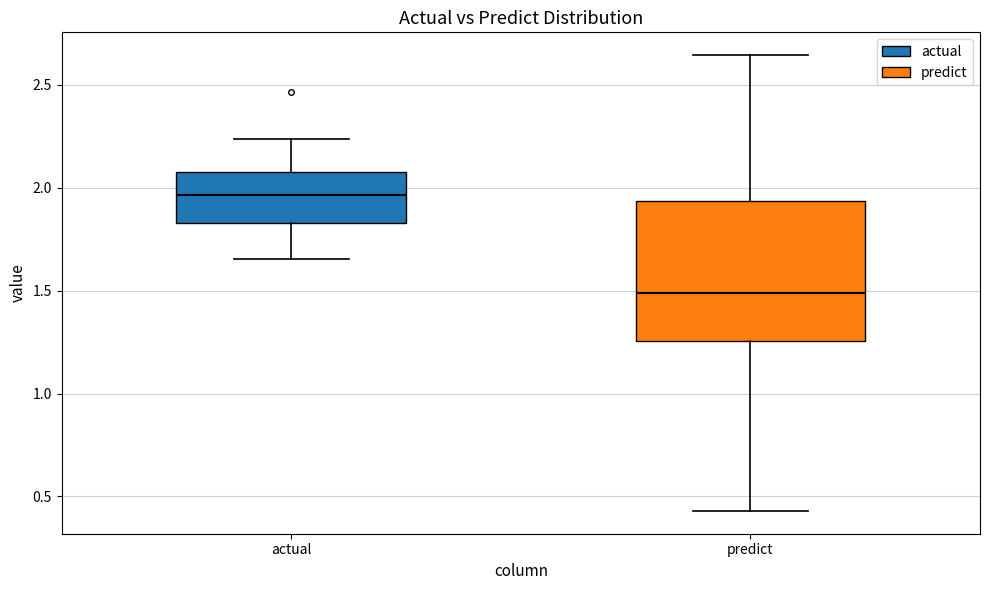

Which box's median line is the highest?

actual